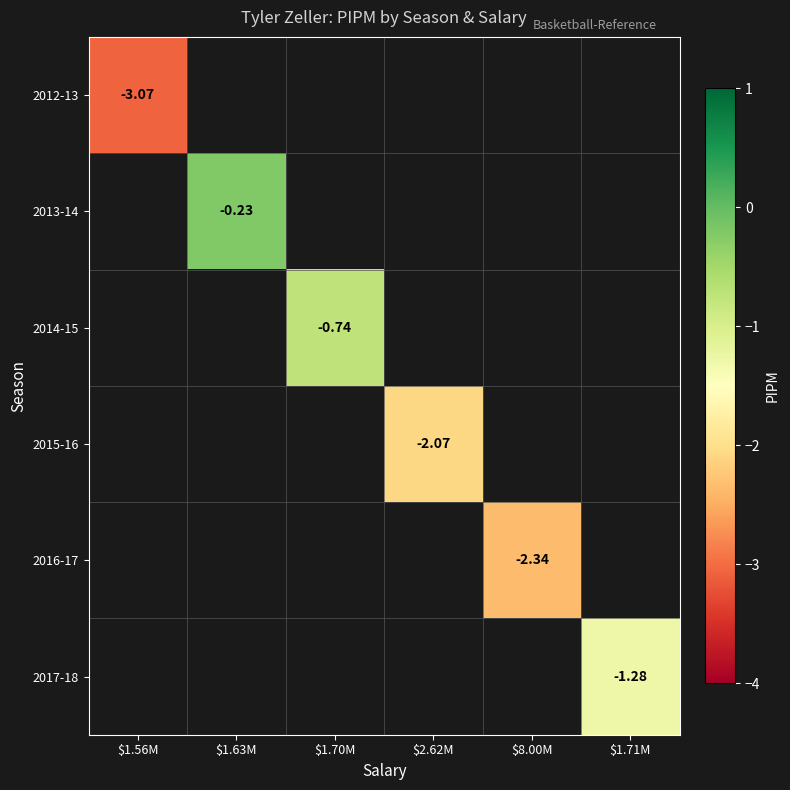

Count the number of categories in the chart.

6